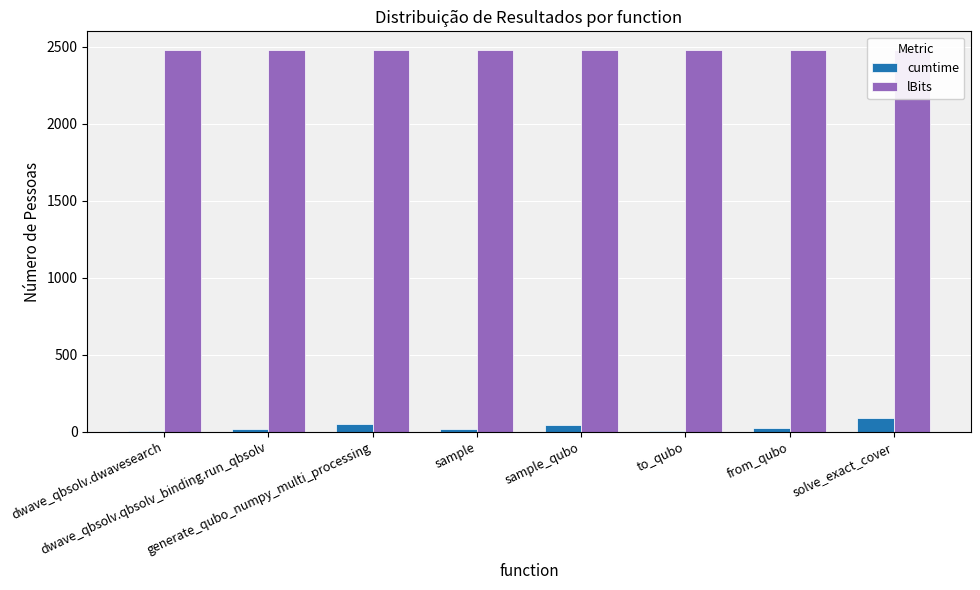

What position from the right is solve_exact_cover?

1